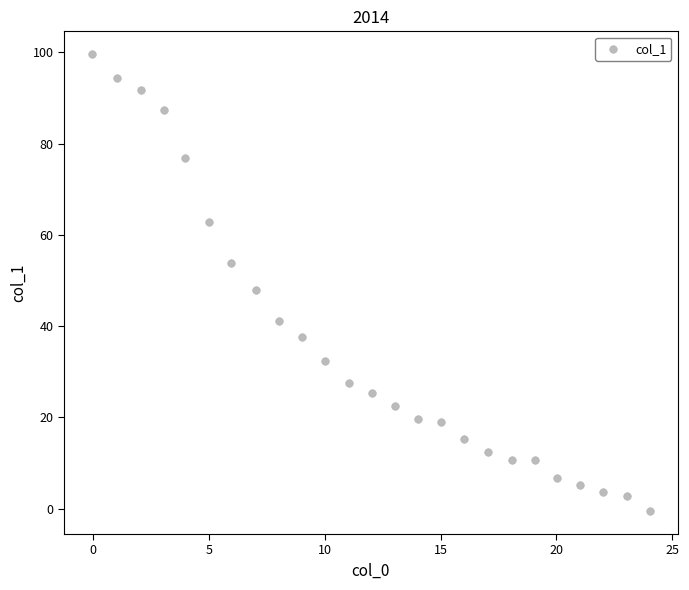

What is the range of Y values (max minus min)?

100.1